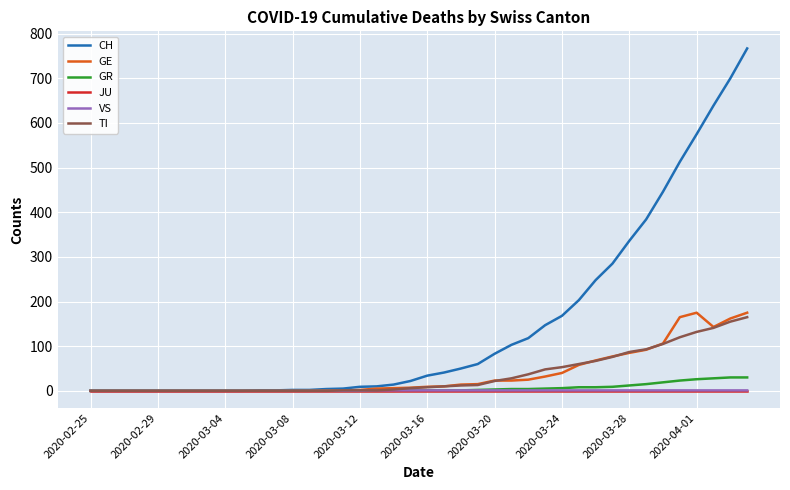

Which series has the largest total across all categories?

CH